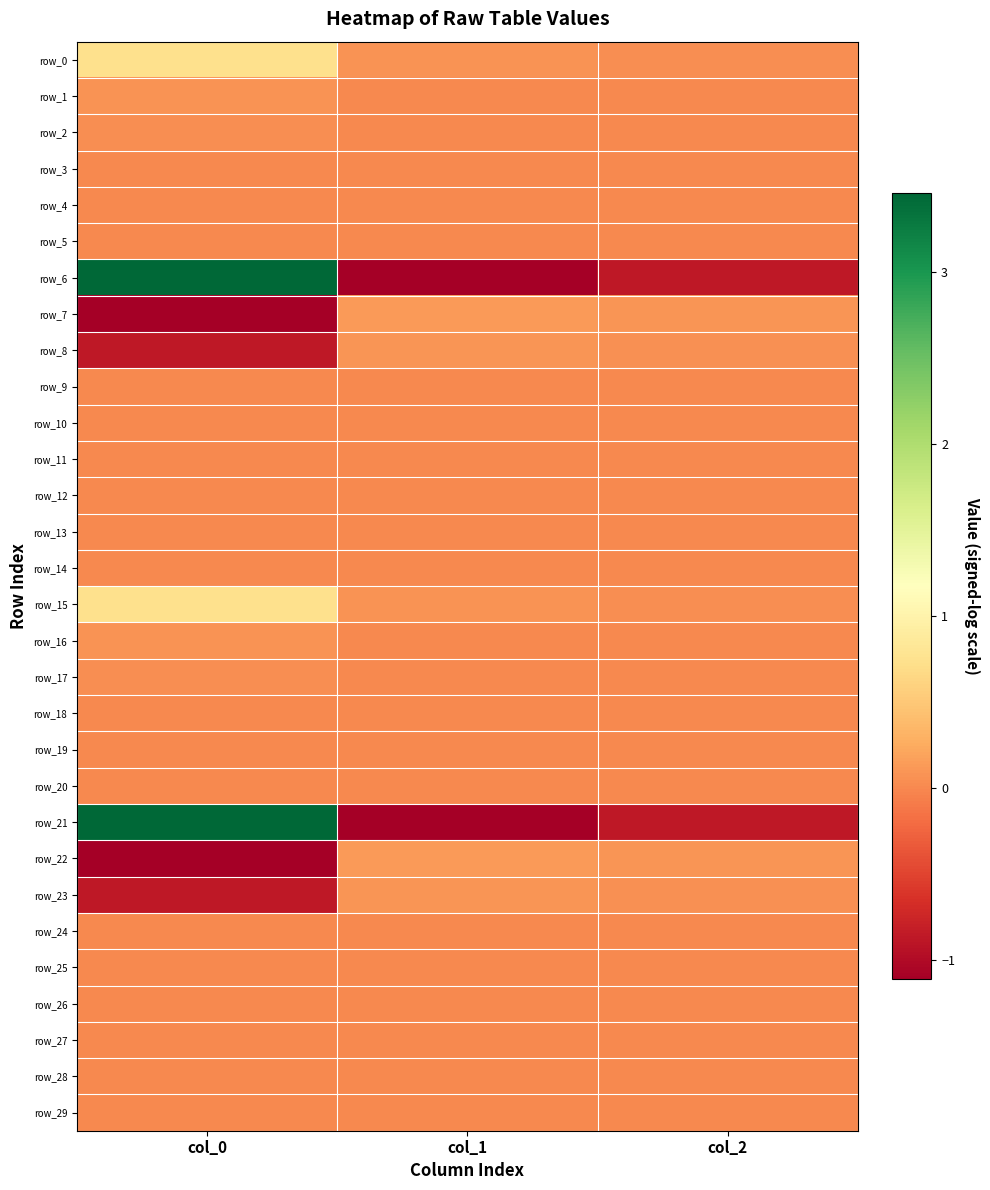

What is the minimum value shown in the chart?

-1.1